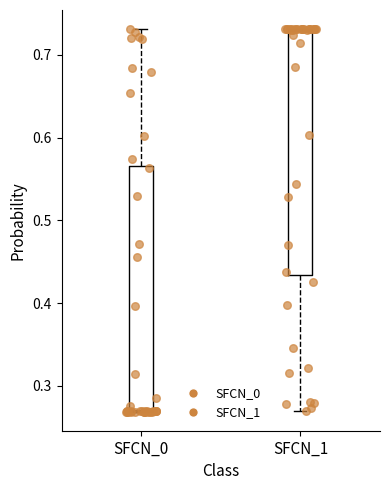

Where is the lower edge of the box for SFCN_0 on the y-axis? The values are not printed on the chart, so give them approximately, as read against the axis.

0.27